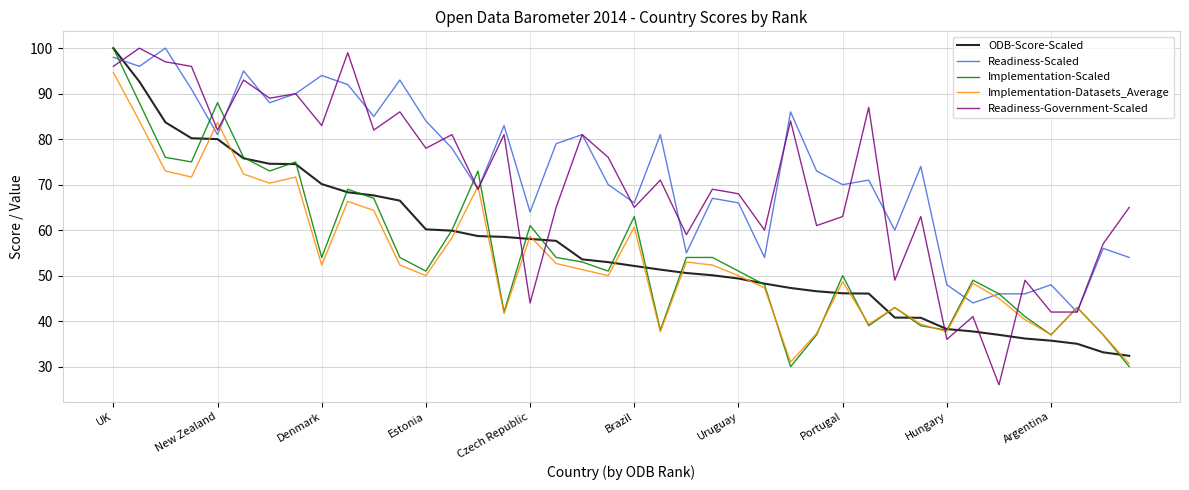

What is the average value of the Readiness-Government-Scaled series?

70.6